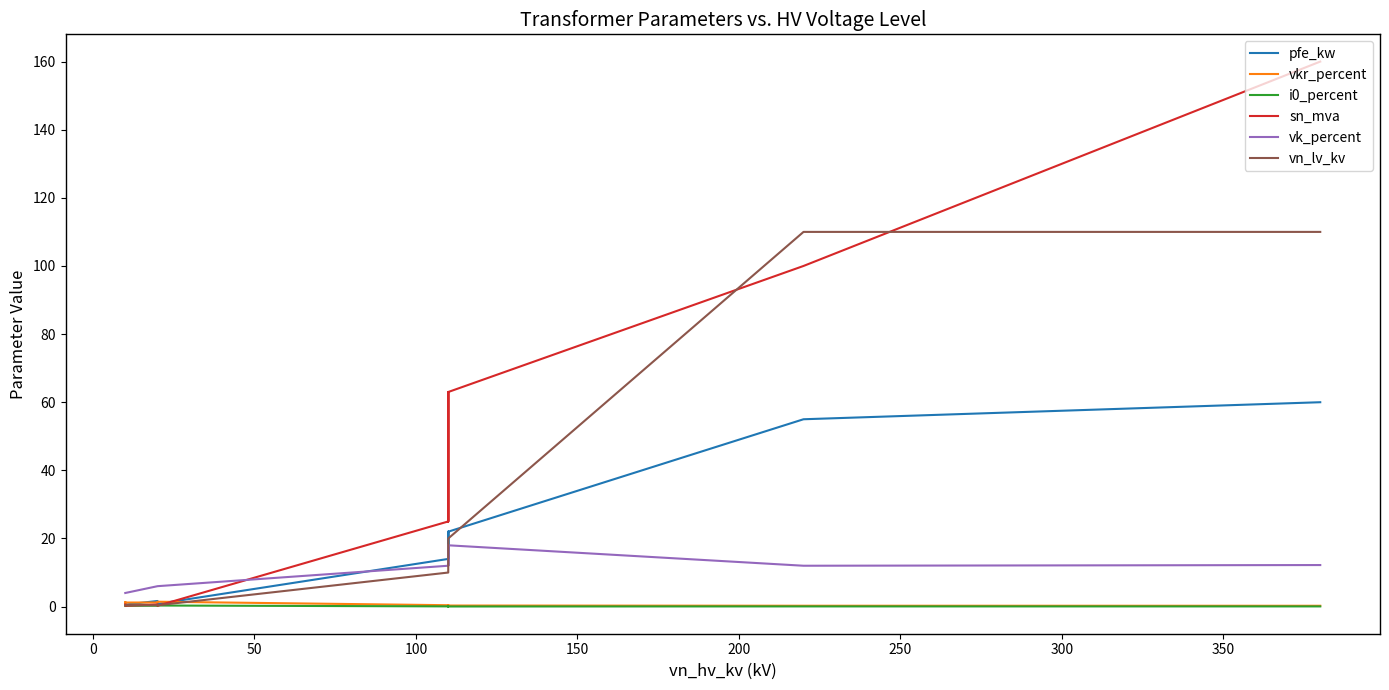

How many data points in sn_mva are less than 25?

6